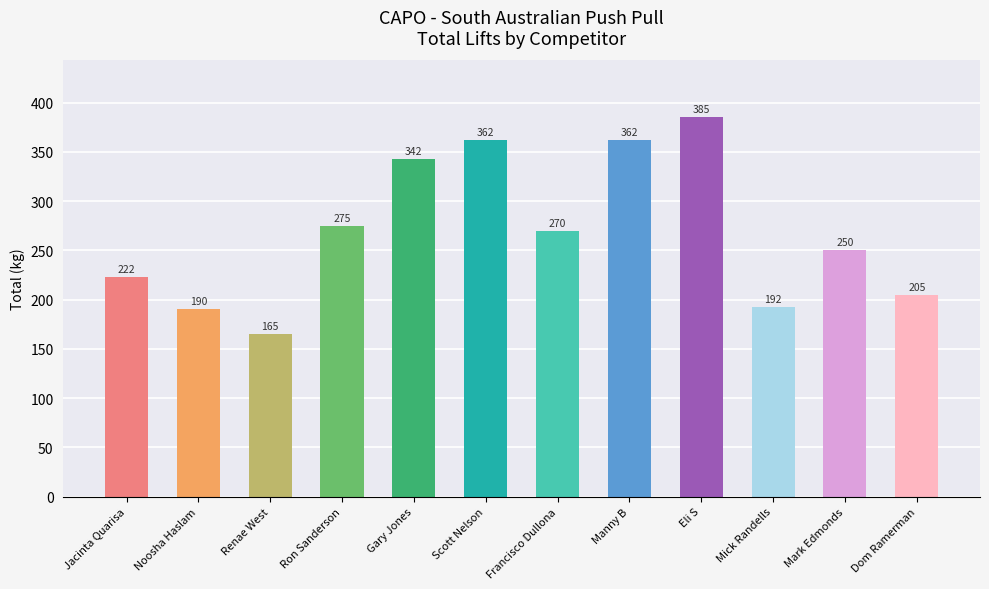

What is the sum of all values?

3222.5